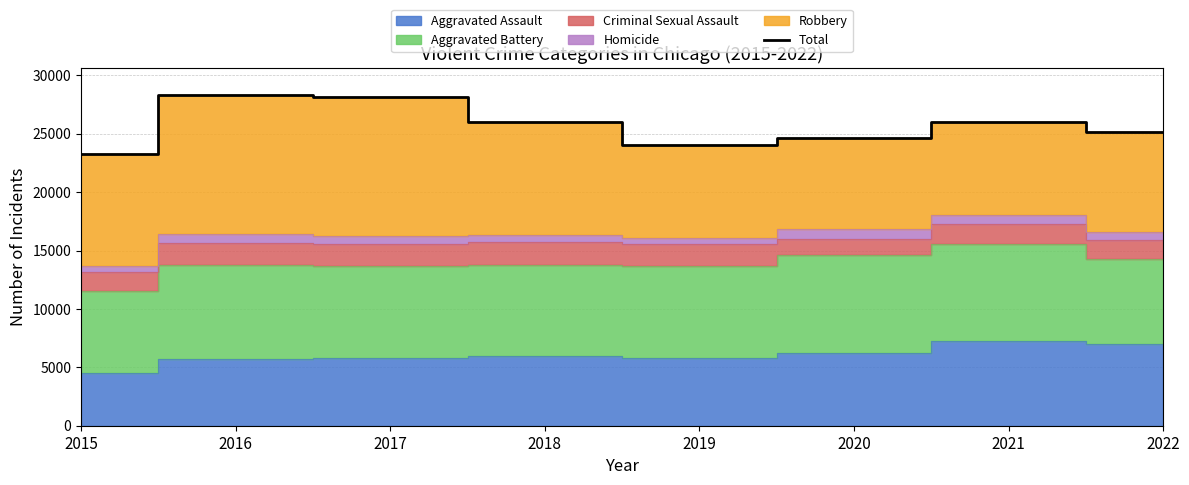

What is the difference between the values at 2016 and 2019?

4297